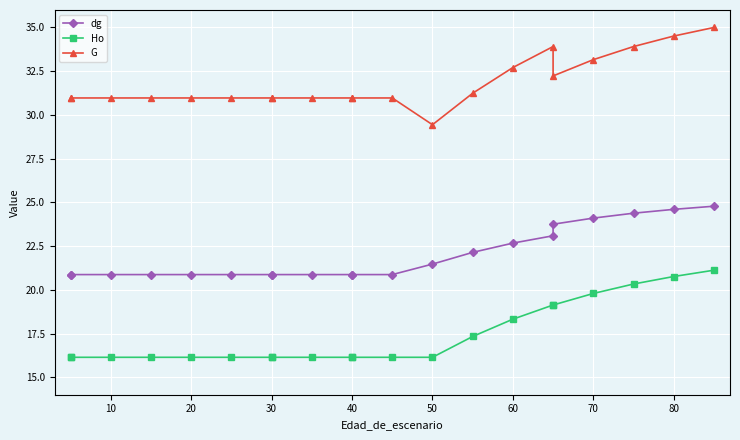

What is the approximate value of Ho at 50?

16.1